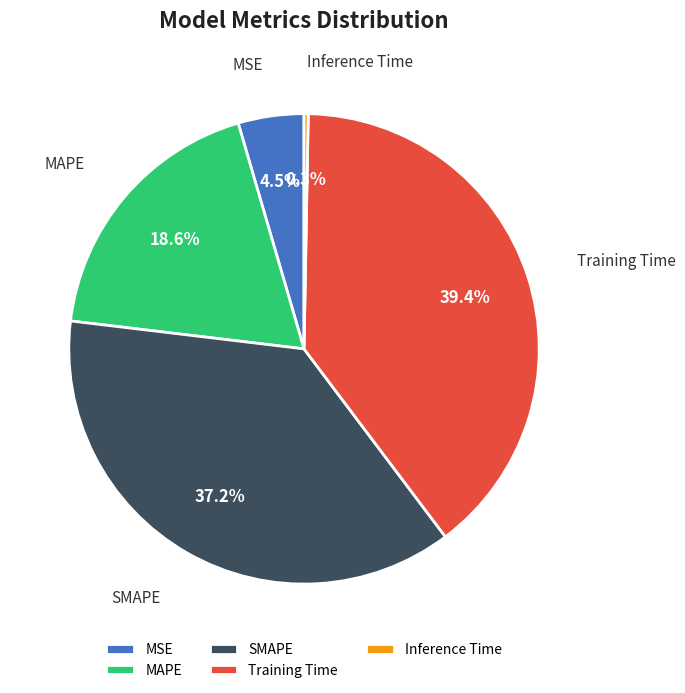

True or false: SMAPE accounts for 37% of the total.

True